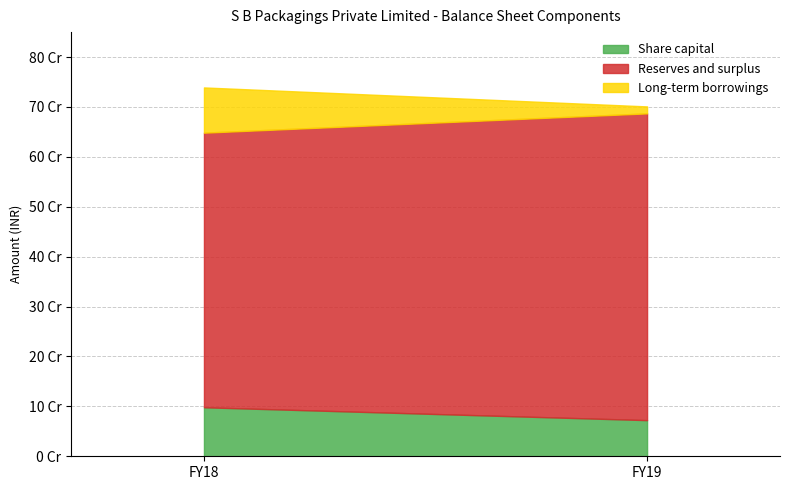

Reading left to right, list all the values displayed in this chart.

Share capital: FY18=98230070	FY19=72430070
Reserves and surplus: FY18=550292580	FY19=614769940
Long-term borrowings: FY18=90660493	FY19=13954554